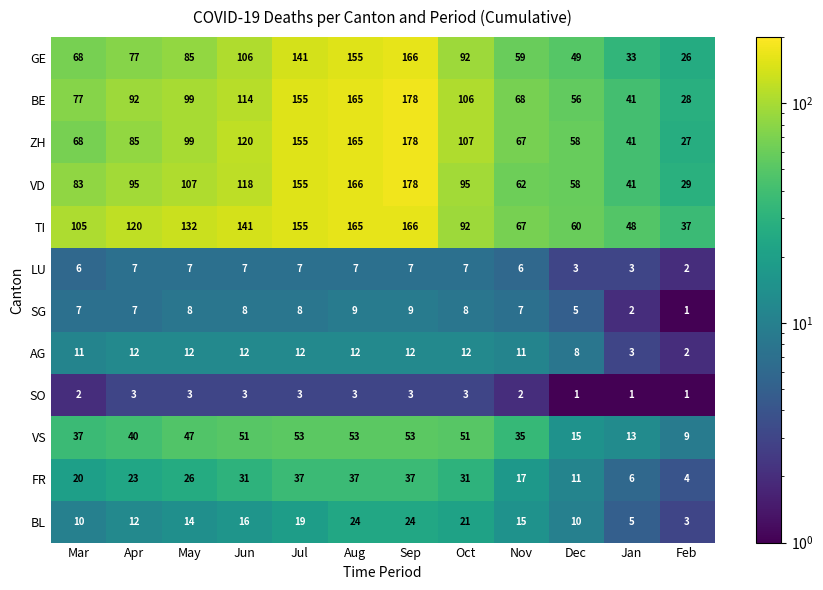

What is the greatest value displayed?

178